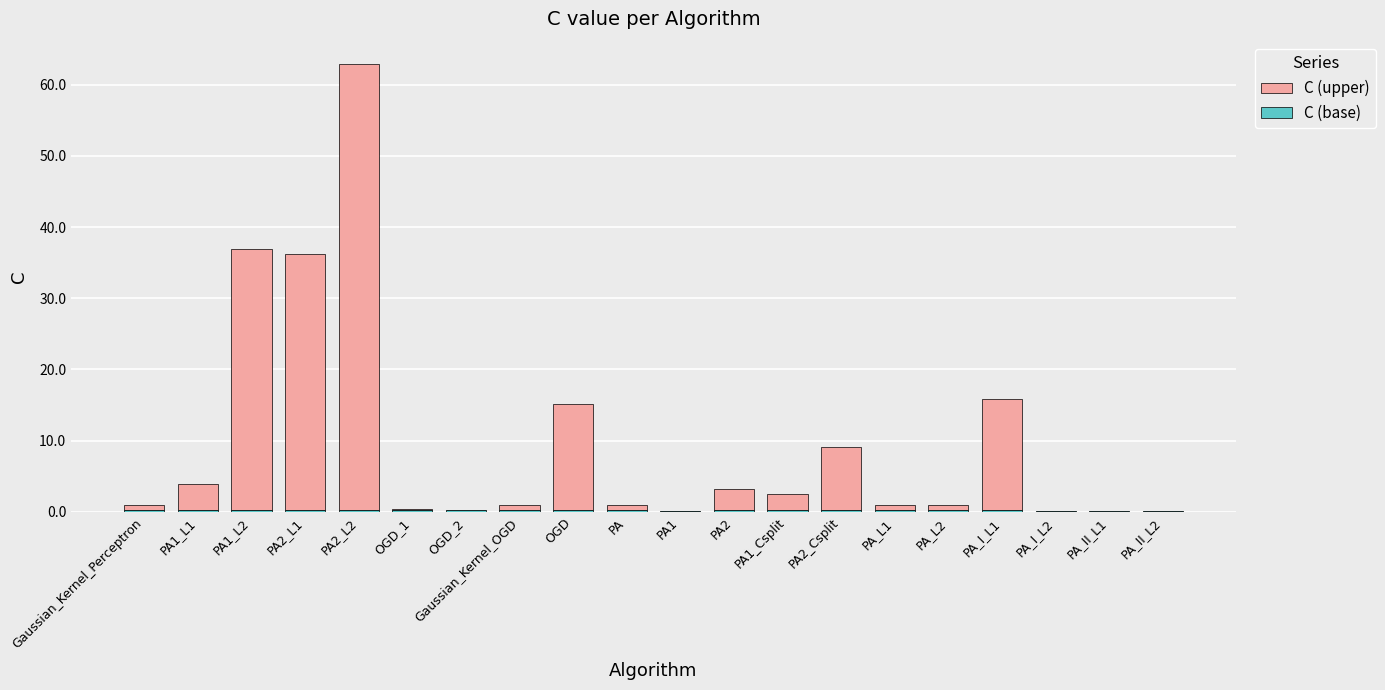

At which category is the sum across all series the highest?

PA2_L2